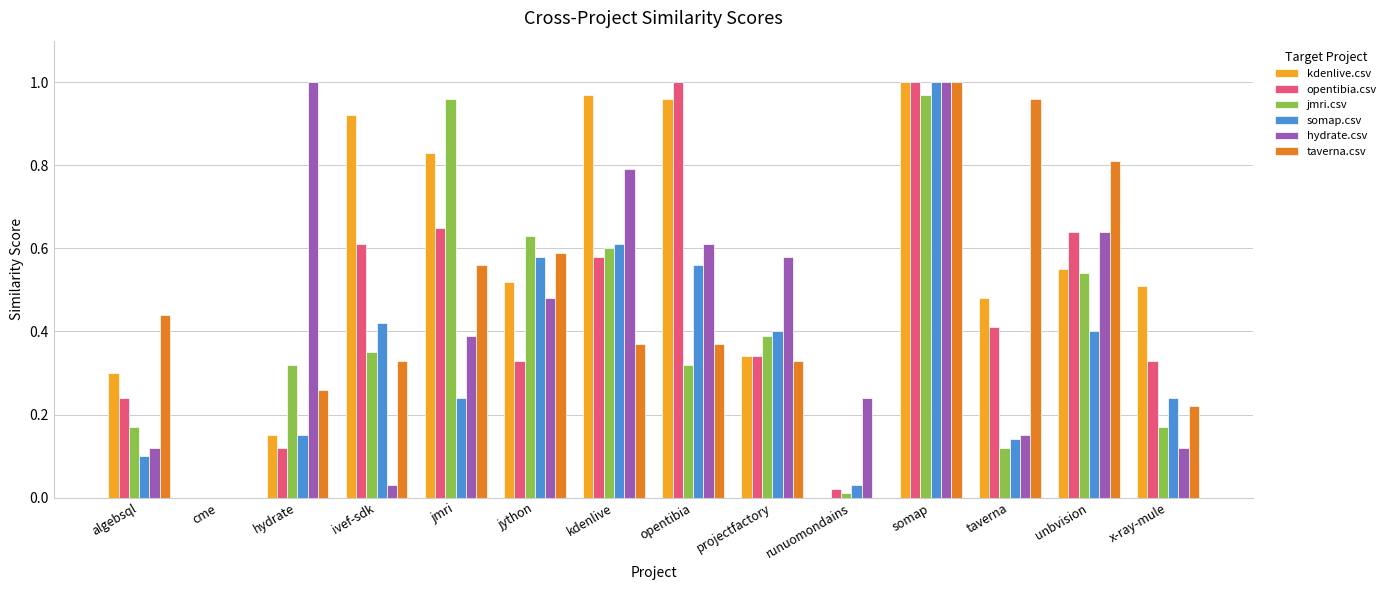

What is the sum of the opentibia.csv values at somap and jython?

1.3